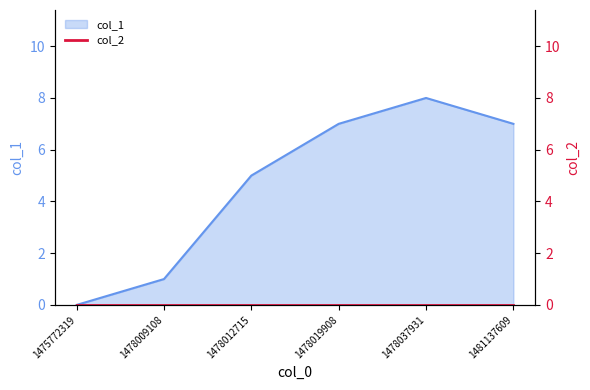

What is the value of the 2nd point from the left?

1